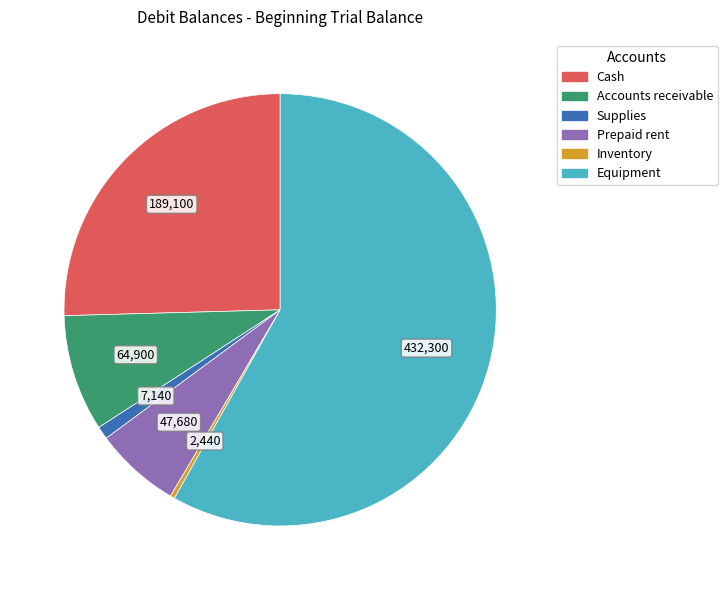

What is the smallest slice in the pie chart?

Inventory